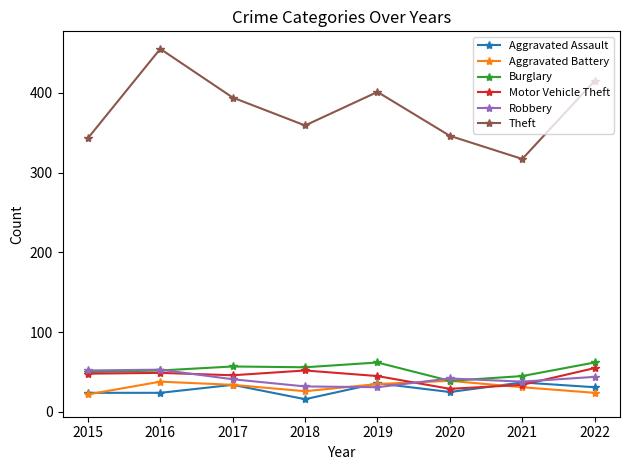

Which category has the highest value in the Theft series?

2016